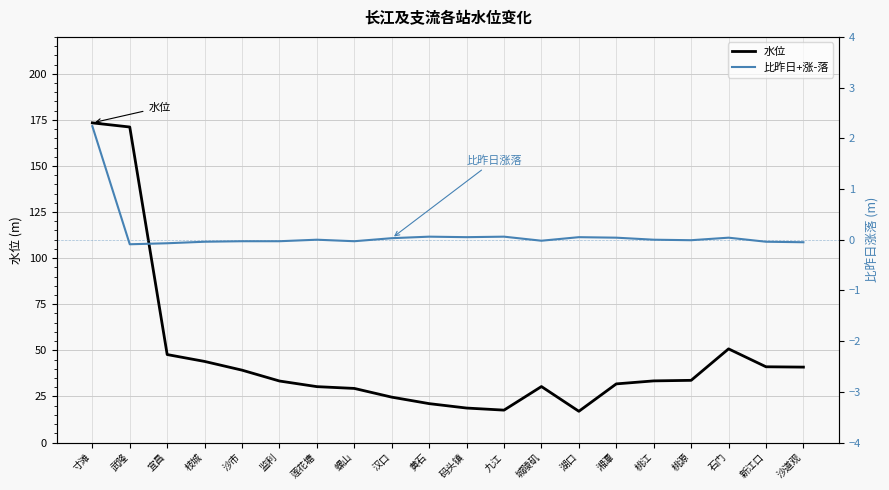

Rank the categories by 比昨日+涨-落 value from lowest to highest.

武隆, 宜昌, 沙道观, 枝城, 新江口, 沙市, 监利, 螺山, 城陵矶, 桃源, 莲花塘, 桃江, 汉口, 湘潭, 石门, 码头镇, 湖口, 黄石, 九江, 寸滩